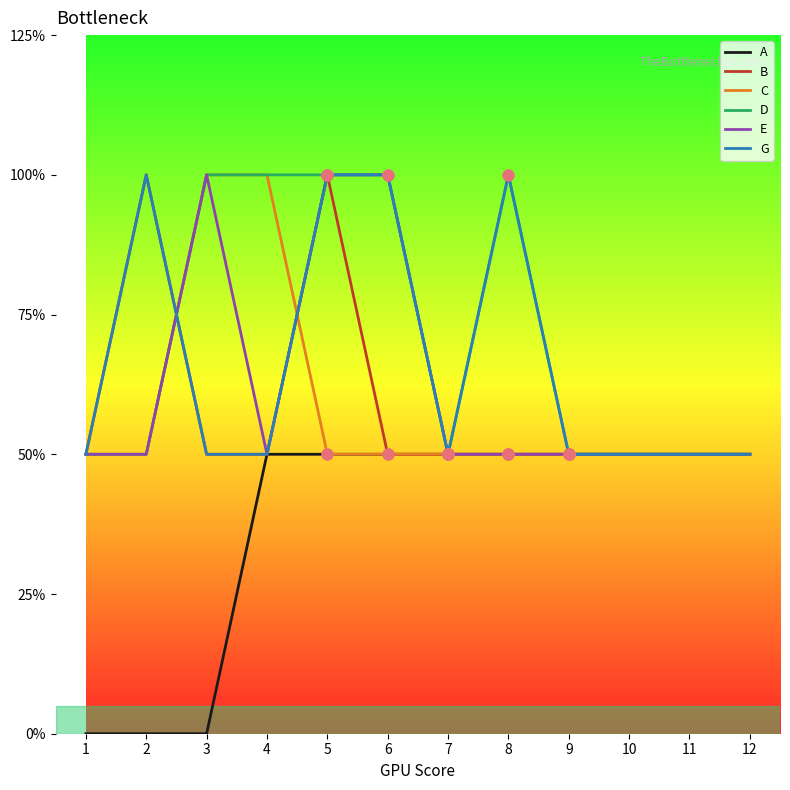

At how many categories does at least one series exceed 0?

12